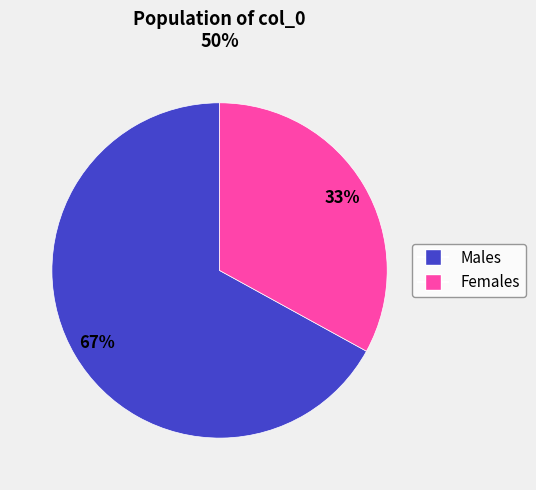

Does any single category account for the majority?

Yes